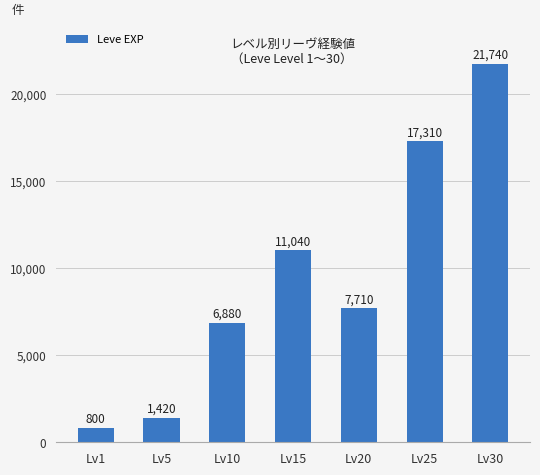

How many data points are less than 7710?

3